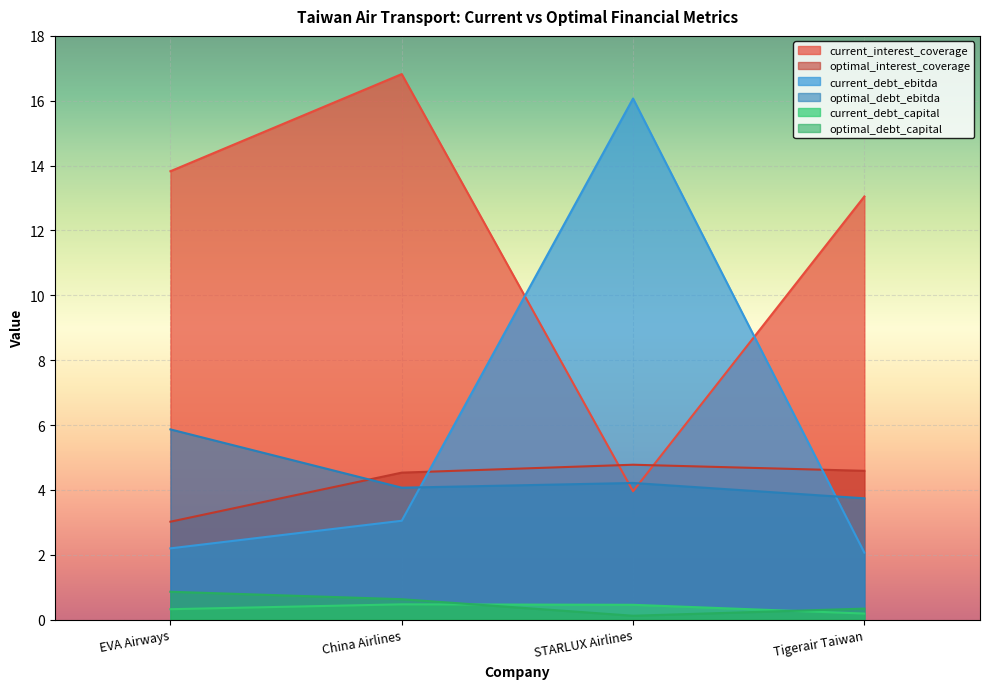

True or false: current_debt_ebitda and optimal_debt_ebitda intersect in this chart.

True